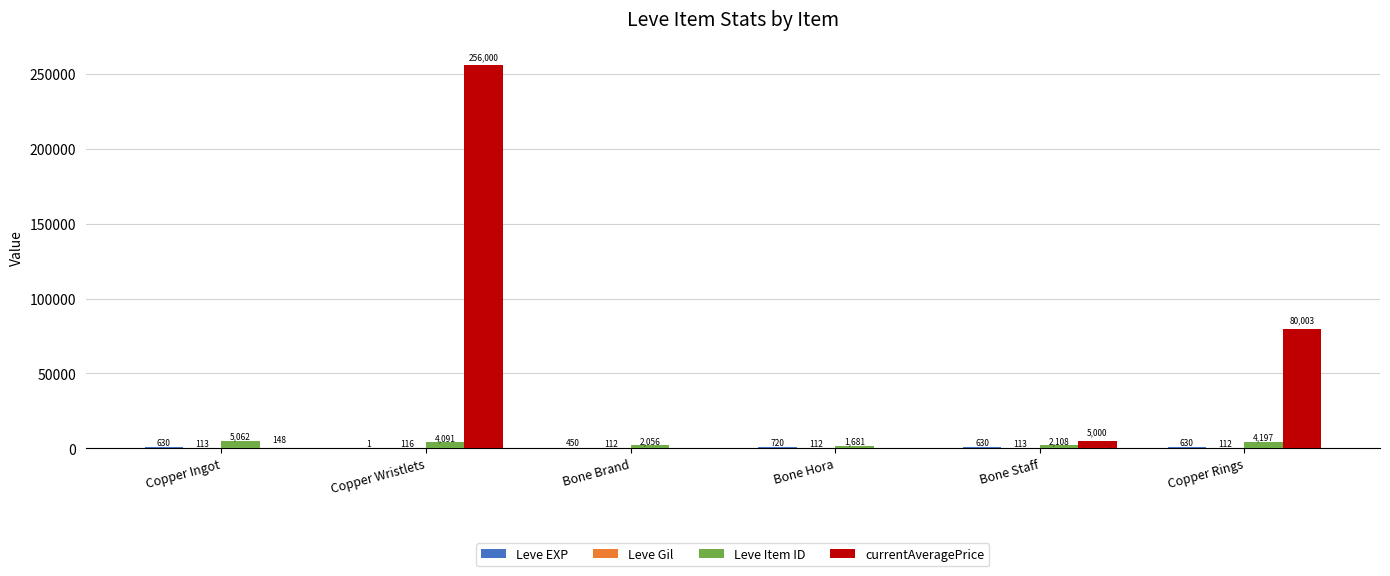

What is the greatest value displayed?

256000.0